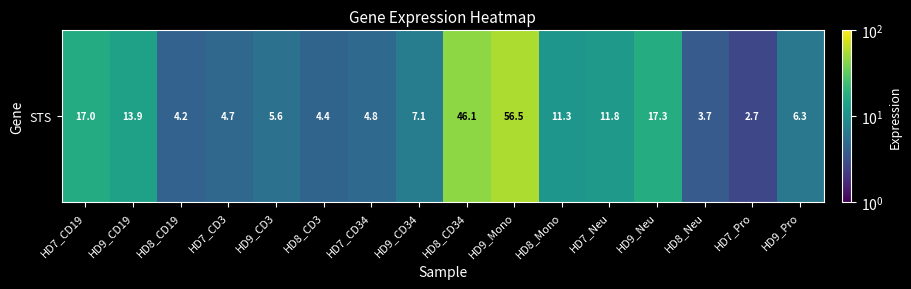

Approximately how many times larger is the value at HD9_Neu compared to HD8_Neu?

4.6